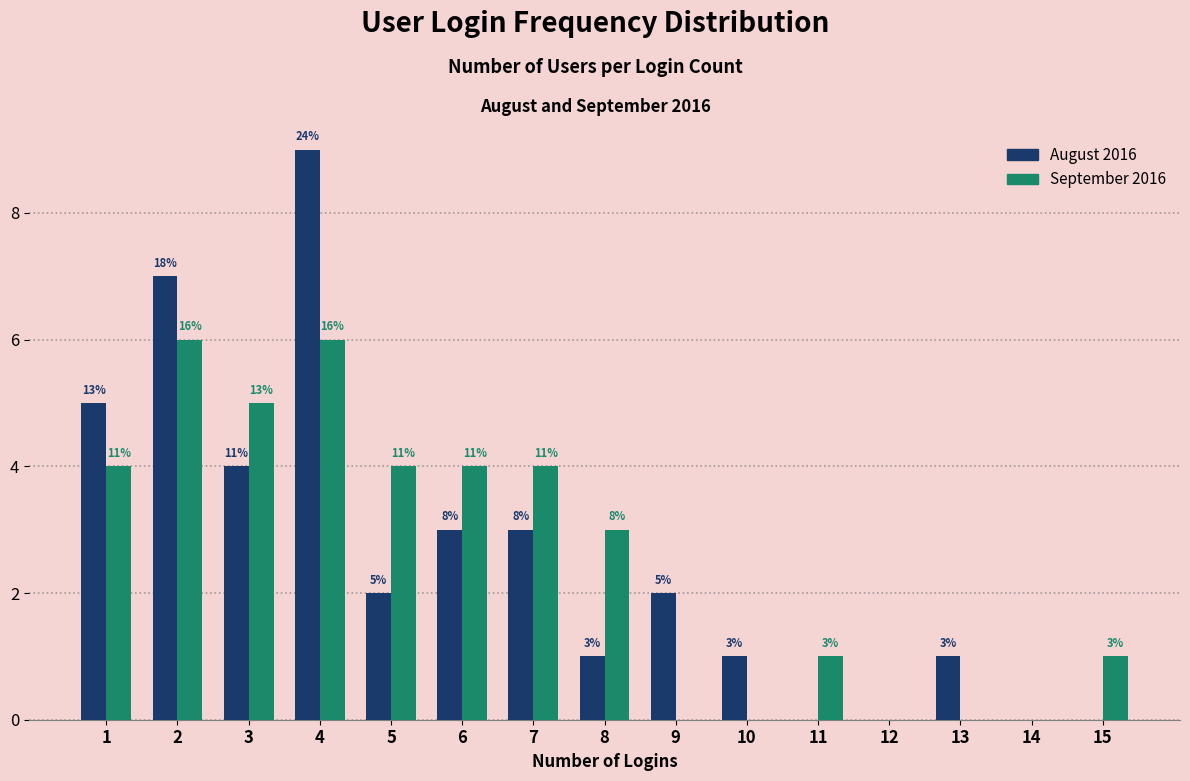

Does the chart contain stacked bars?

No